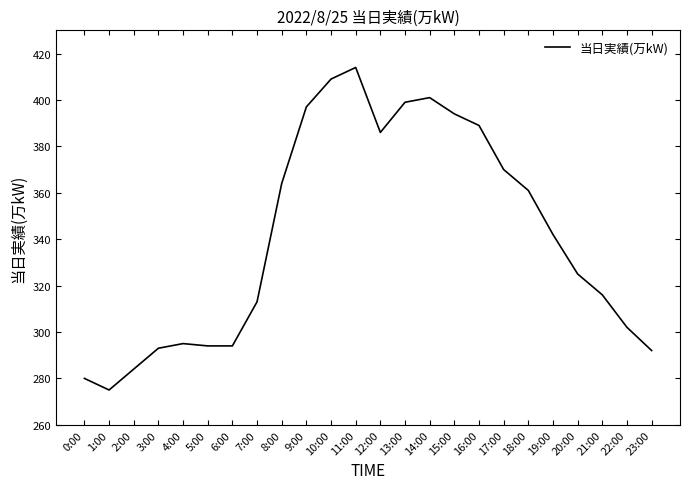

Reading right to left, list all the values displayed in this chart.

292	302	316	325	342	361	370	389	394	401	399	386	414	409	397	364	313	294	294	295	293	284	275	280